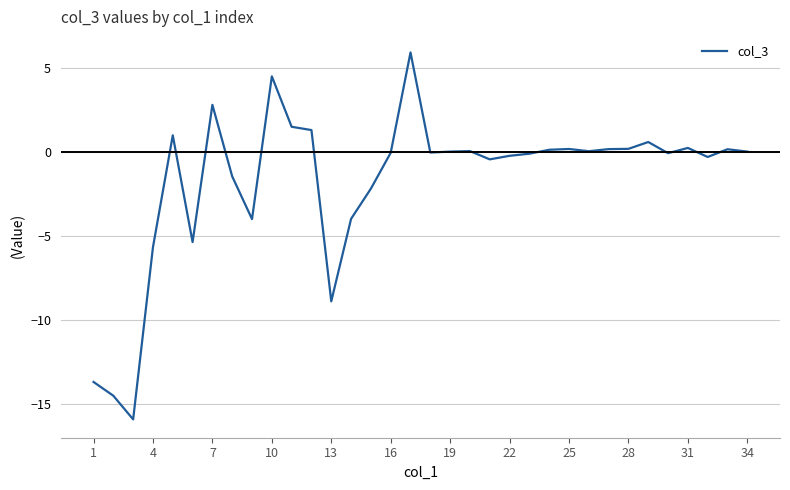

What is the difference between the maximum and second lowest values?

20.4